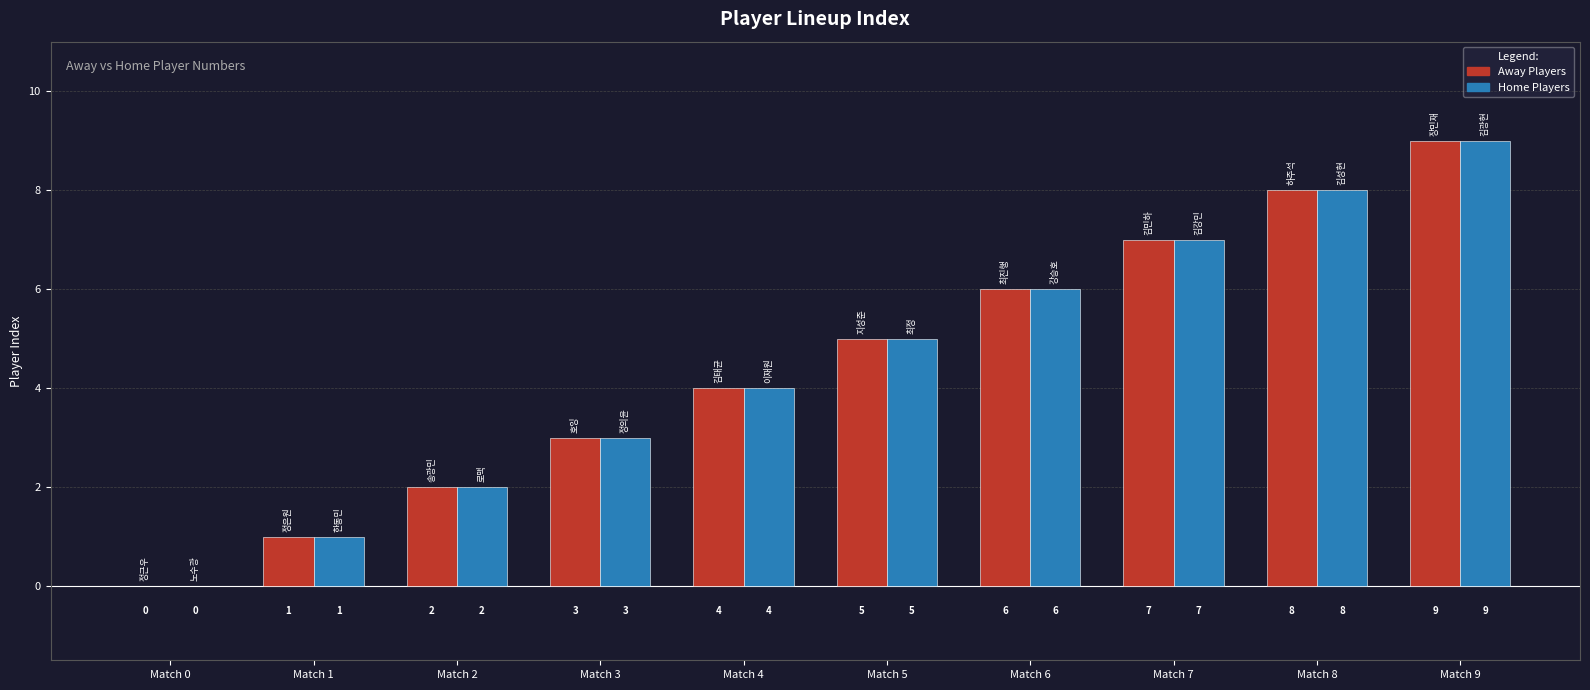

Count the number of data series in this chart.

2